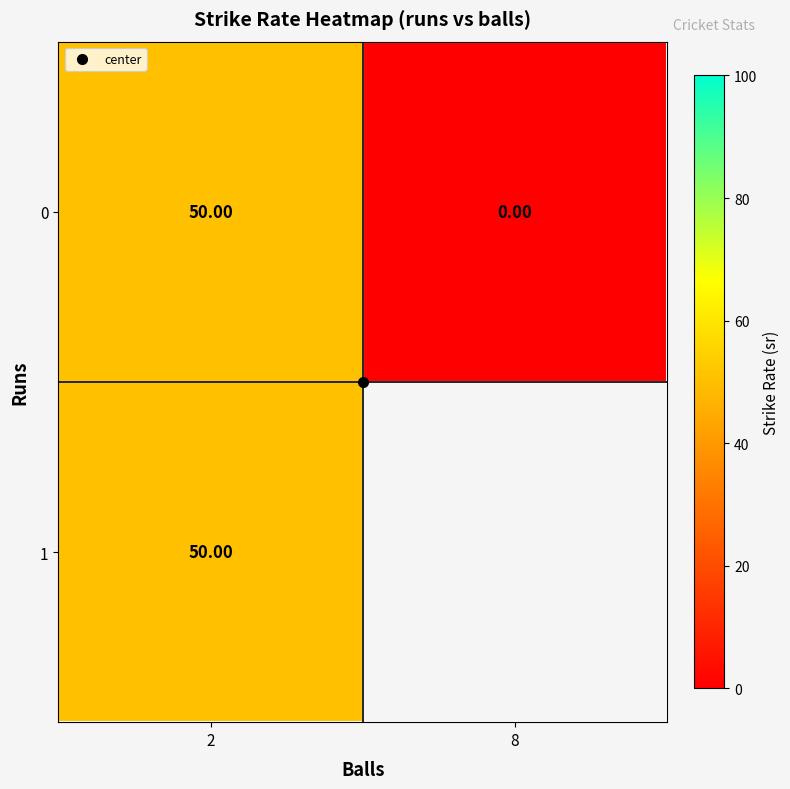

What is the total value across all series at 2?

100.0